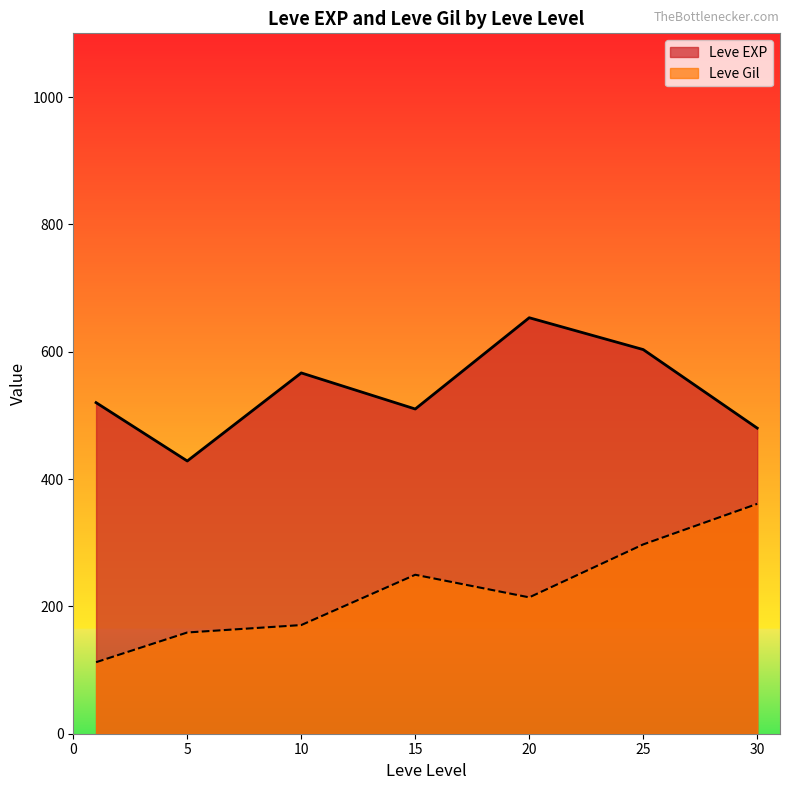

What value does the Leve EXP series have at 20?

653.3